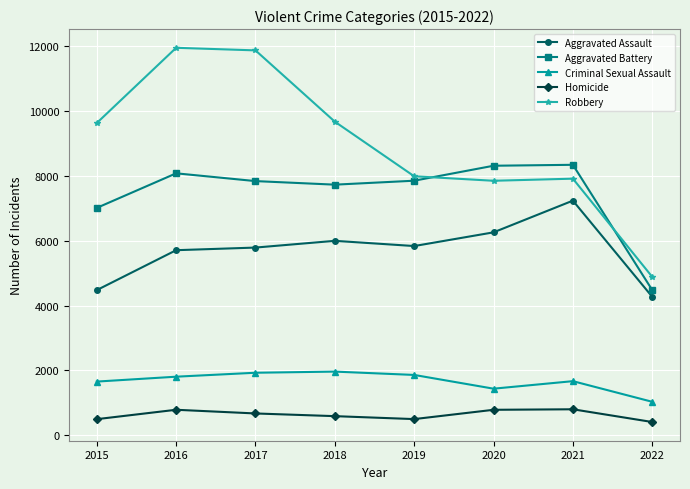

What is the sum of the Homicide values at 2020 and 2017?

1457